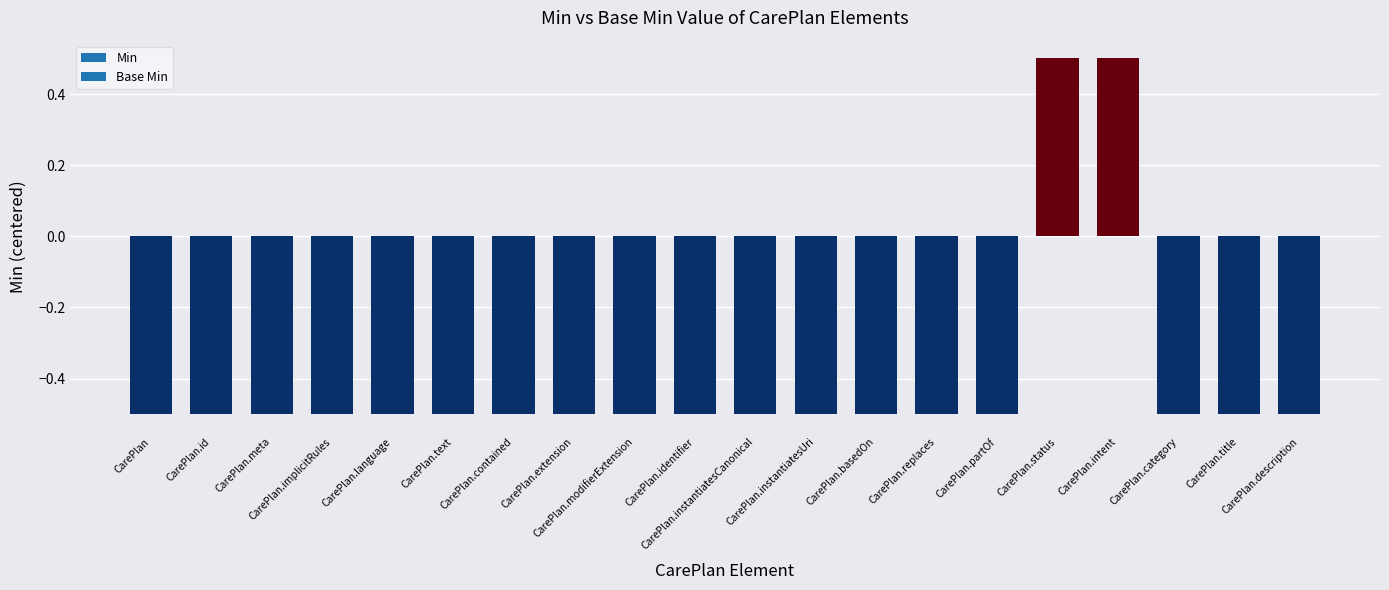

What is the highest value of the Base Min series?

1